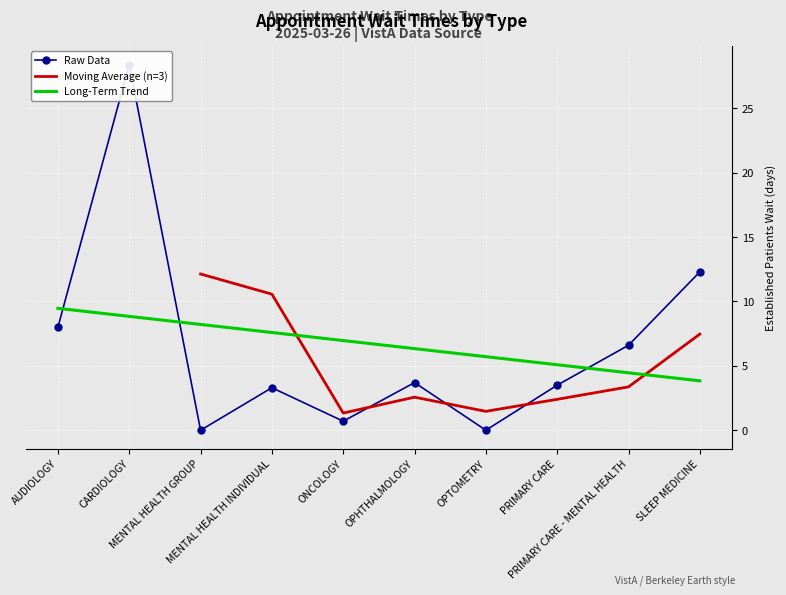

How many data points are less than 3?

3